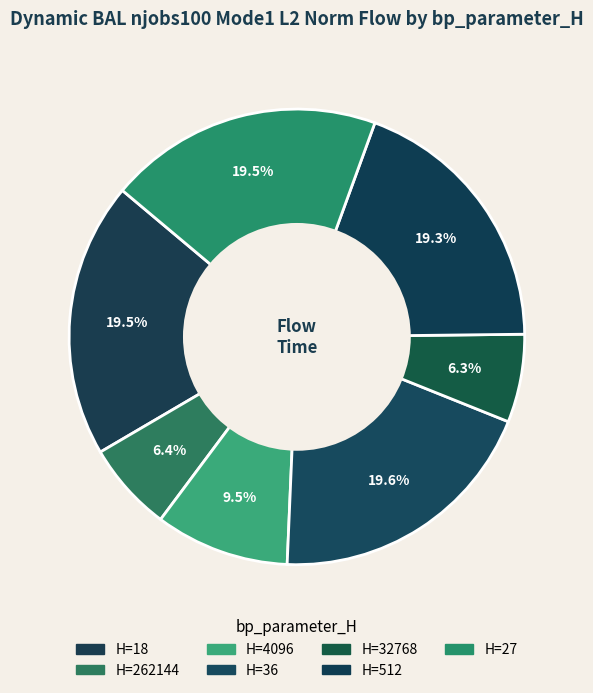

Which category has the biggest portion of the pie?

36